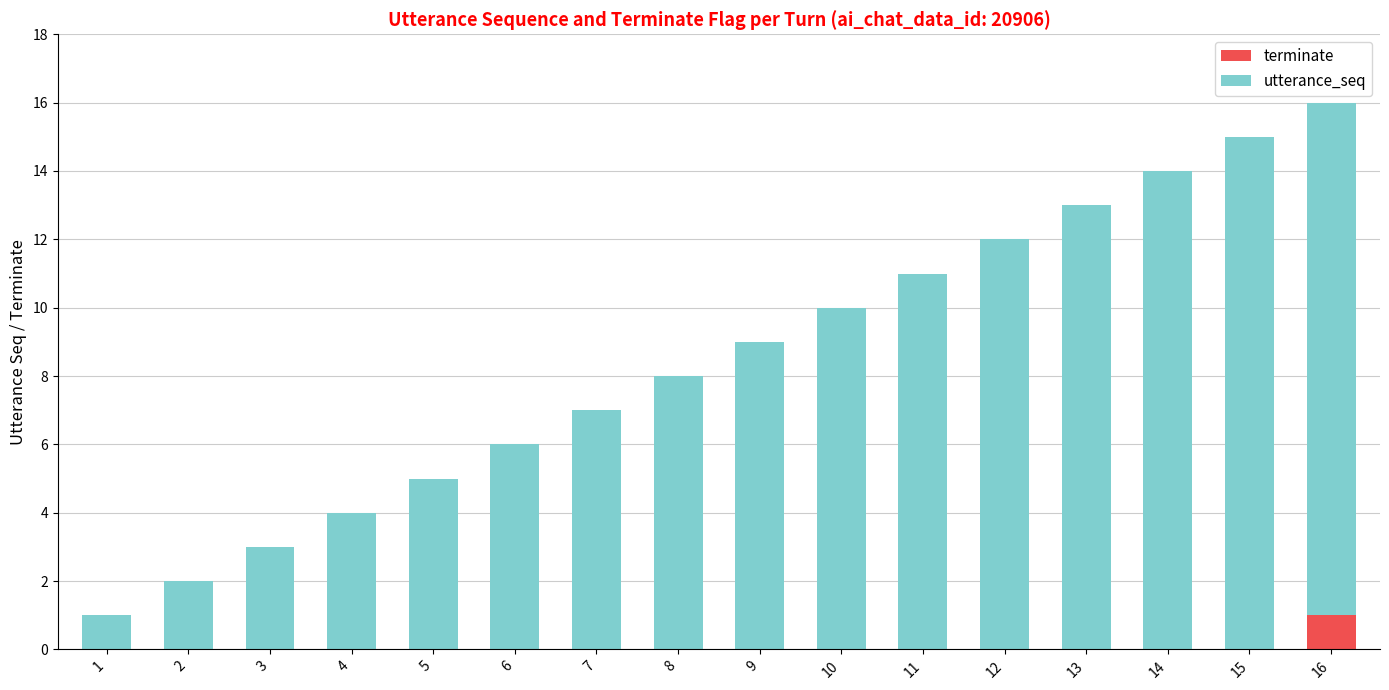

Are the bars grouped side by side (vs. stacked)?

No